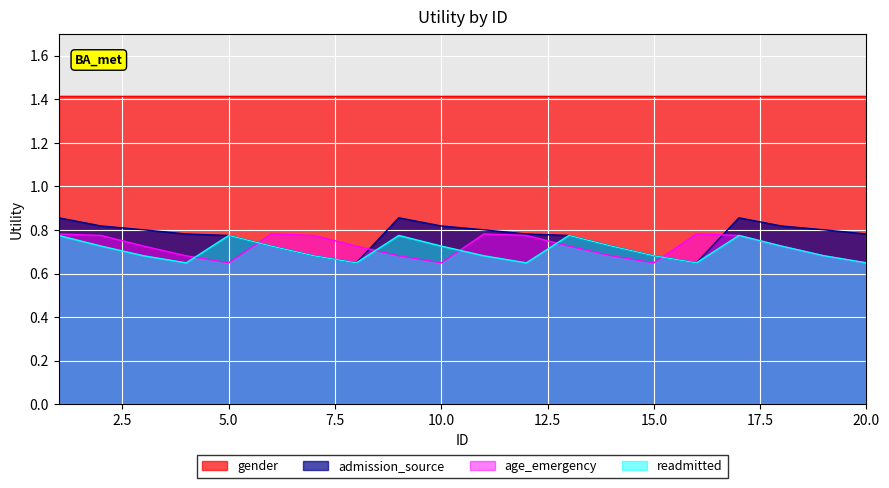

Is it true that readmitted equals 0.7 at 6?

True